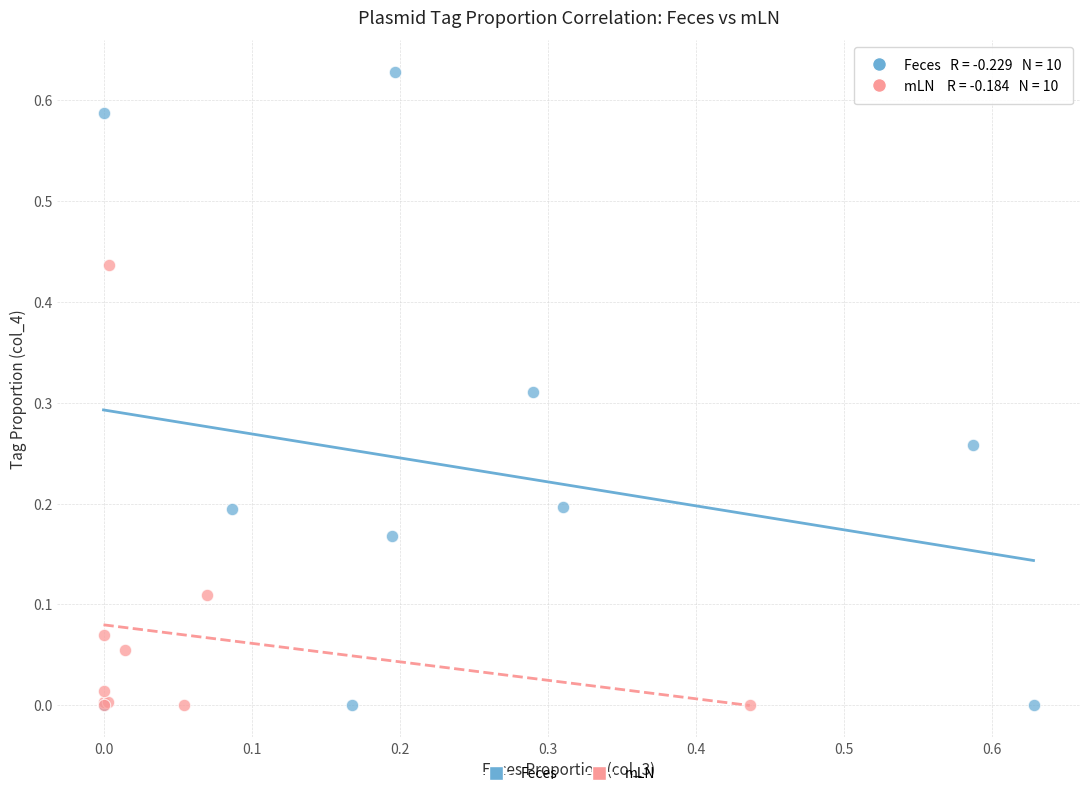

Which series contains the highest Y value?

Feces